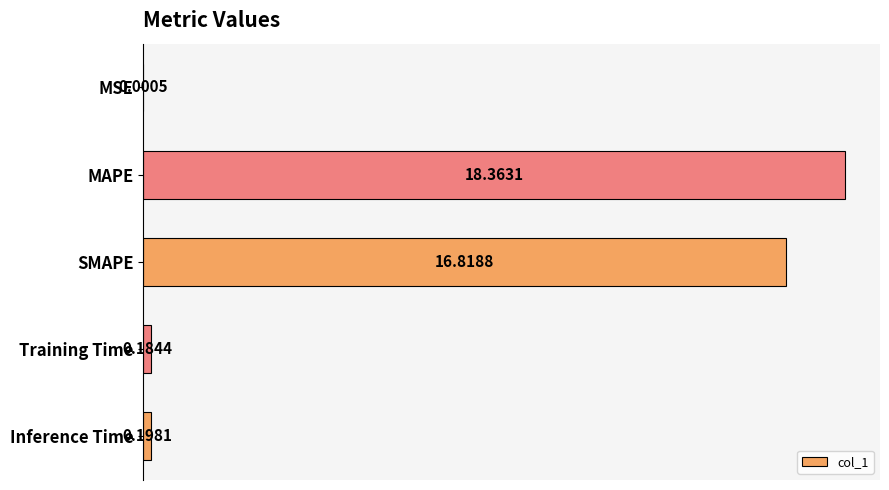

What is the change in value from MSE to SMAPE?

+16.8